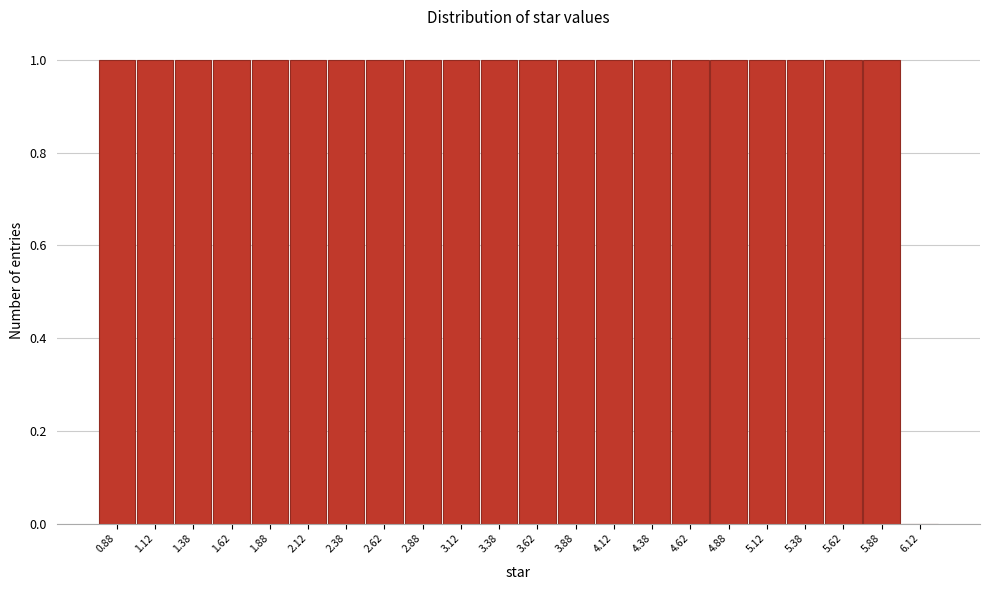

Reading right to left, transcribe all the data shown in this chart.

6.12=0	5.88=1	5.62=1	5.38=1	5.12=1	4.88=1	4.62=1	4.38=1	4.12=1	3.88=1	3.62=1	3.38=1	3.12=1	2.88=1	2.62=1	2.38=1	2.12=1	1.88=1	1.62=1	1.38=1	1.12=1	0.88=1